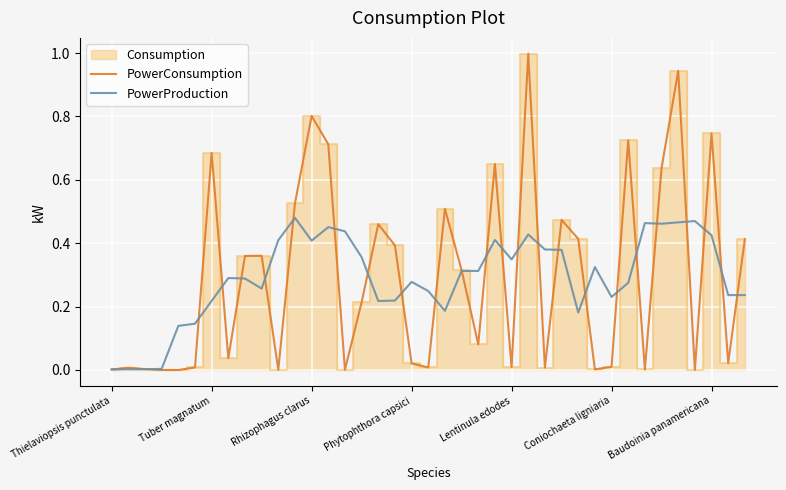

What is the maximum value for PowerConsumption?

1.0